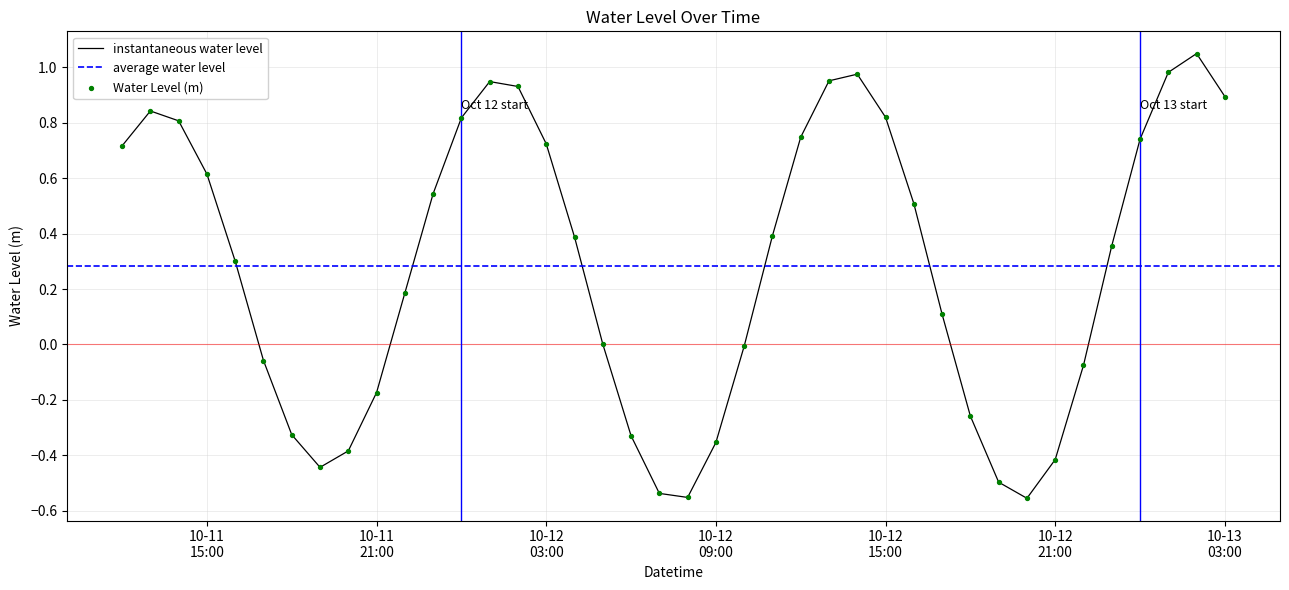

Which has a higher value, 2023-10-11 13:00:00 or 2023-10-12 09:00:00?

2023-10-11 13:00:00